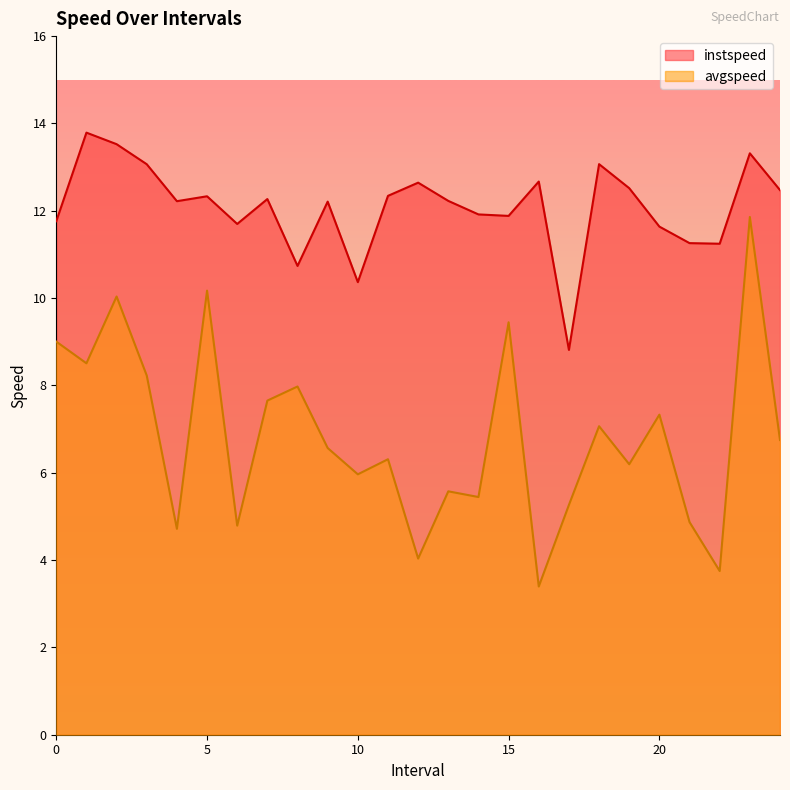

What is the difference between the maximum and minimum values in the avgspeed series?

8.5